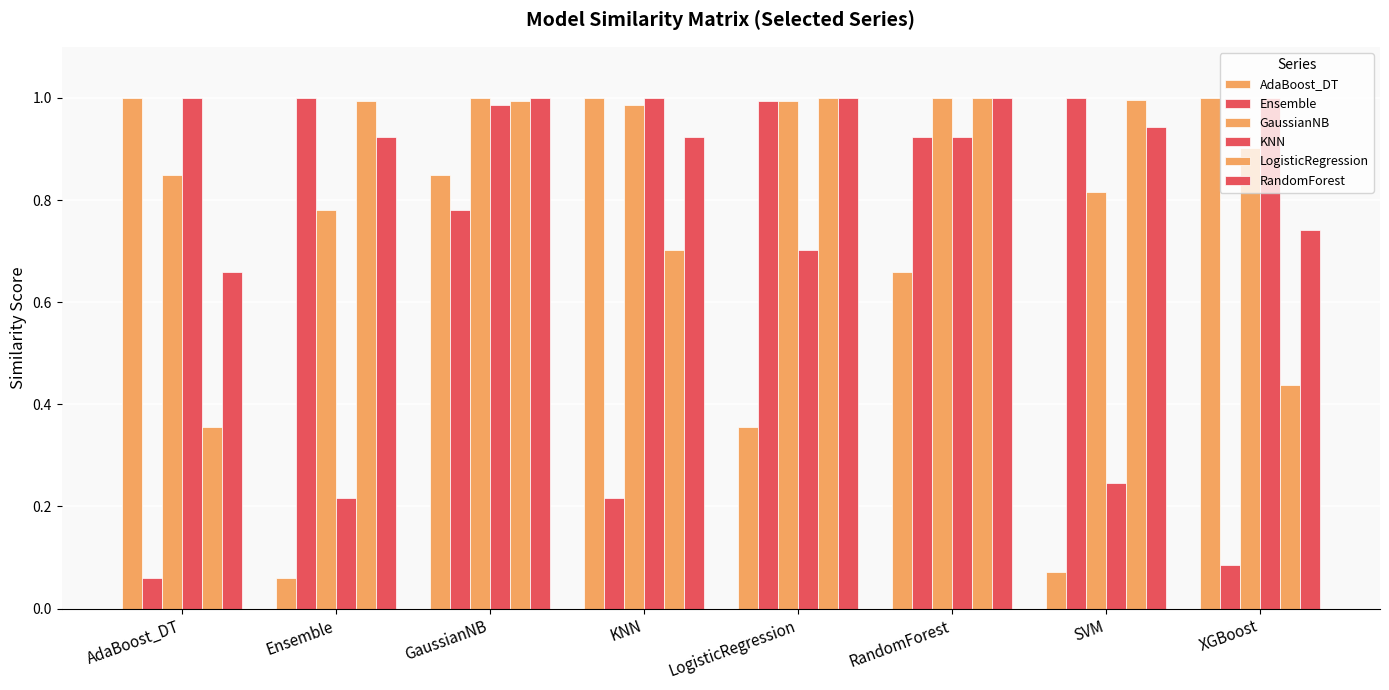

Are the bars grouped side by side (vs. stacked)?

Yes